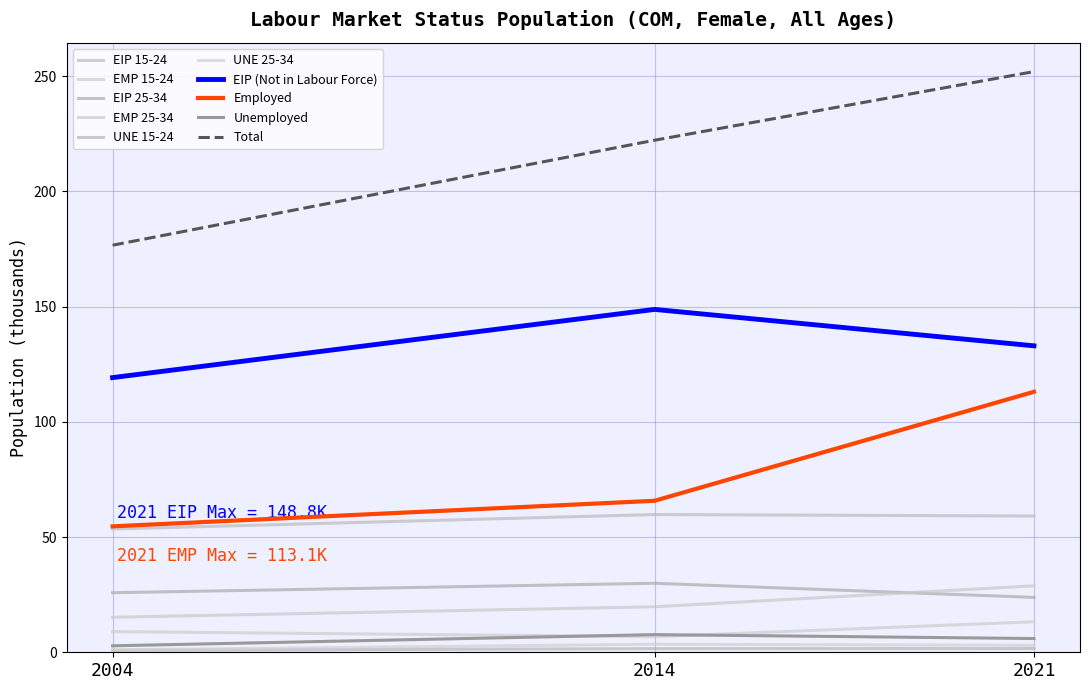

What is the difference between the Unemployed values at 2004 and 2014?

4.9